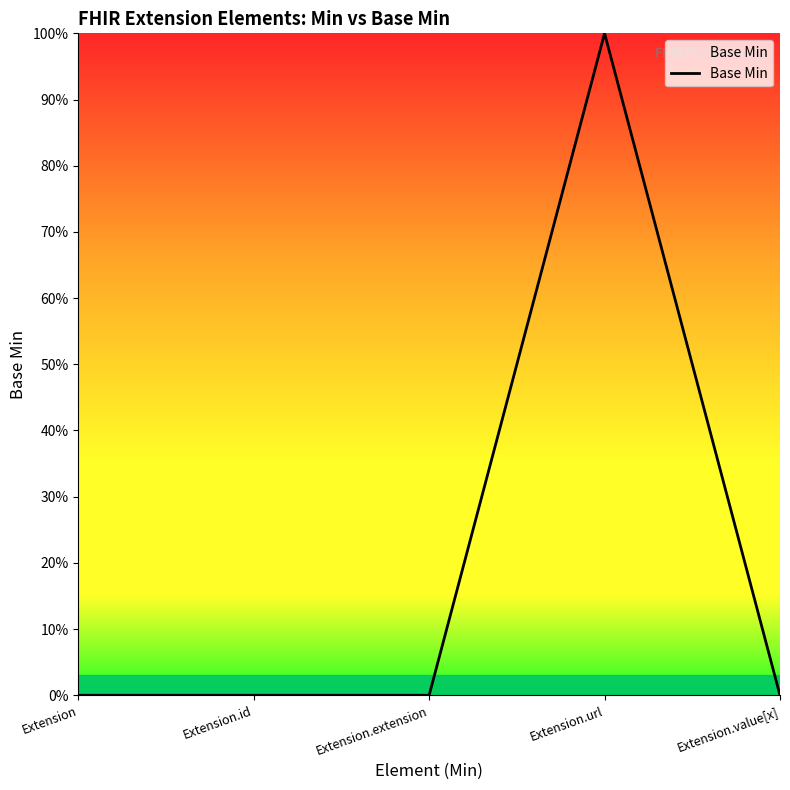

Rank the categories by value from lowest to highest.

Extension, Extension.id, Extension.extension, Extension.value[x], Extension.url